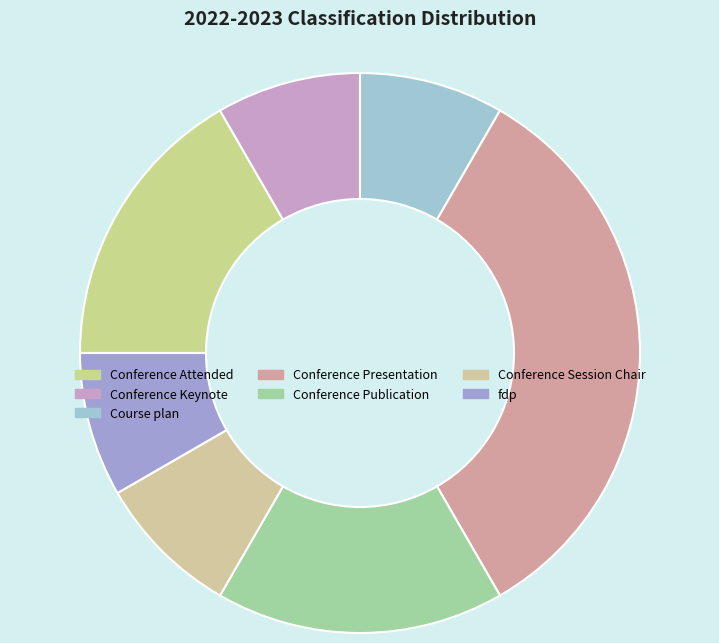

How many slices are in this pie chart?

7